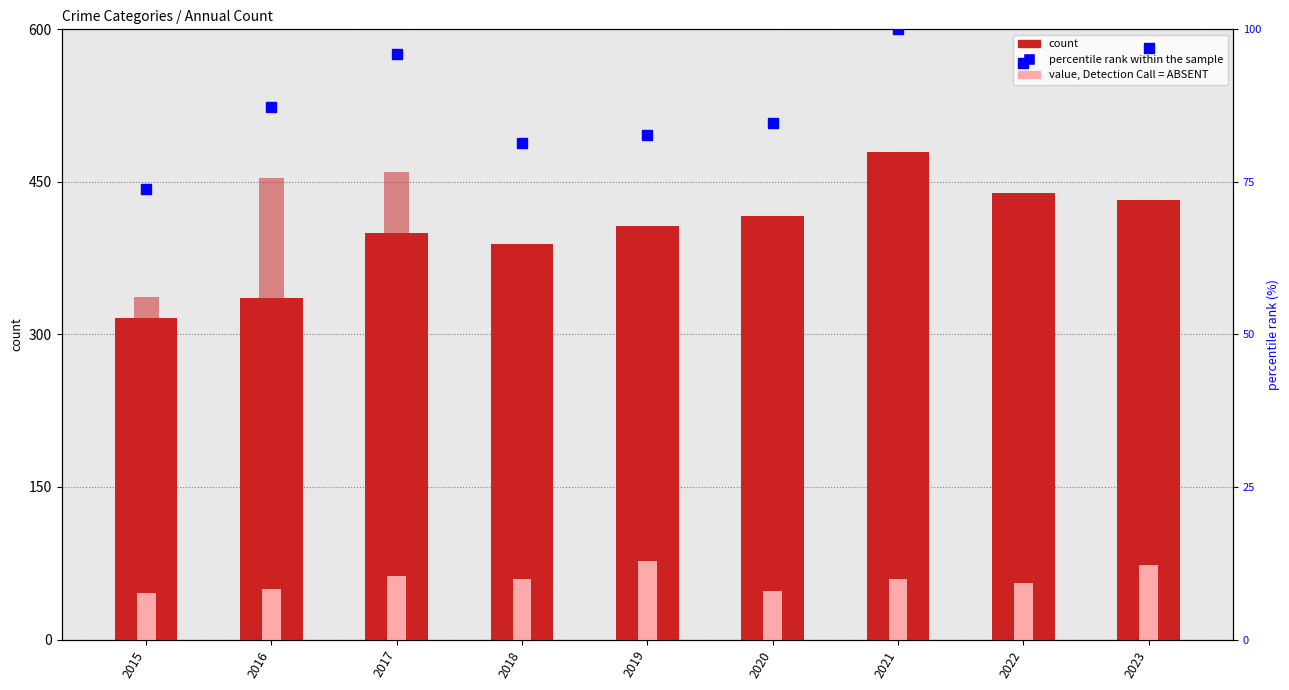

At 2021, list the series in order from smallest to largest.

Homicide, Criminal Sexual Assault, percentile rank within the sample, Robbery, Aggravated Assault, Aggravated Battery